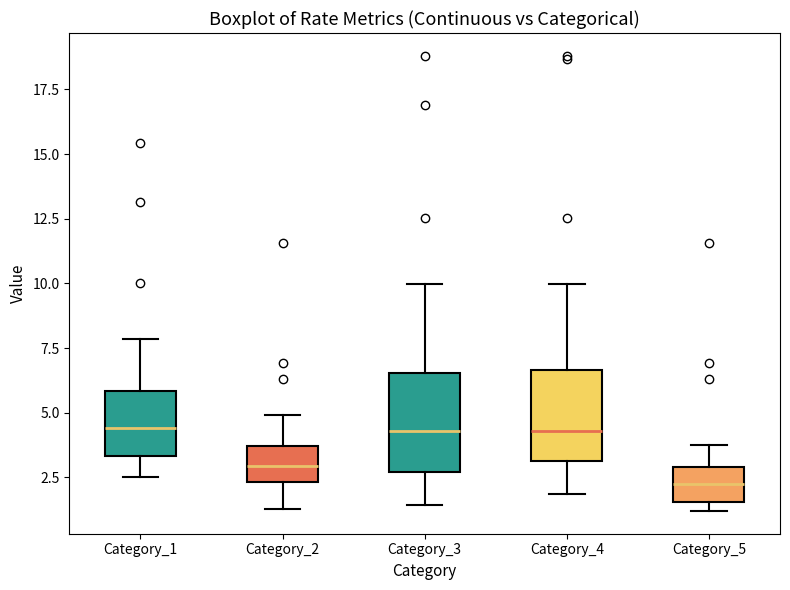

Reading left to right, transcribe this box plot: for each box, give where its median line is, the range the box spans, and where its two whiskers end, as read against the y-axis. The values are not printed on the chart, so give them approximately, as read against the axis.

Category_1: median 4.5, box 3.5 to 6.0, whiskers 2.5 to 8.0
Category_2: median 3.0, box 2.5 to 3.5, whiskers 1.5 to 5.0
Category_3: median 4.5, box 2.5 to 6.5, whiskers 1.5 to 10.0
Category_4: median 4.5, box 3.0 to 6.5, whiskers 2.0 to 10.0
Category_5: median 2.5, box 1.5 to 3.0, whiskers 1.0 to 4.0